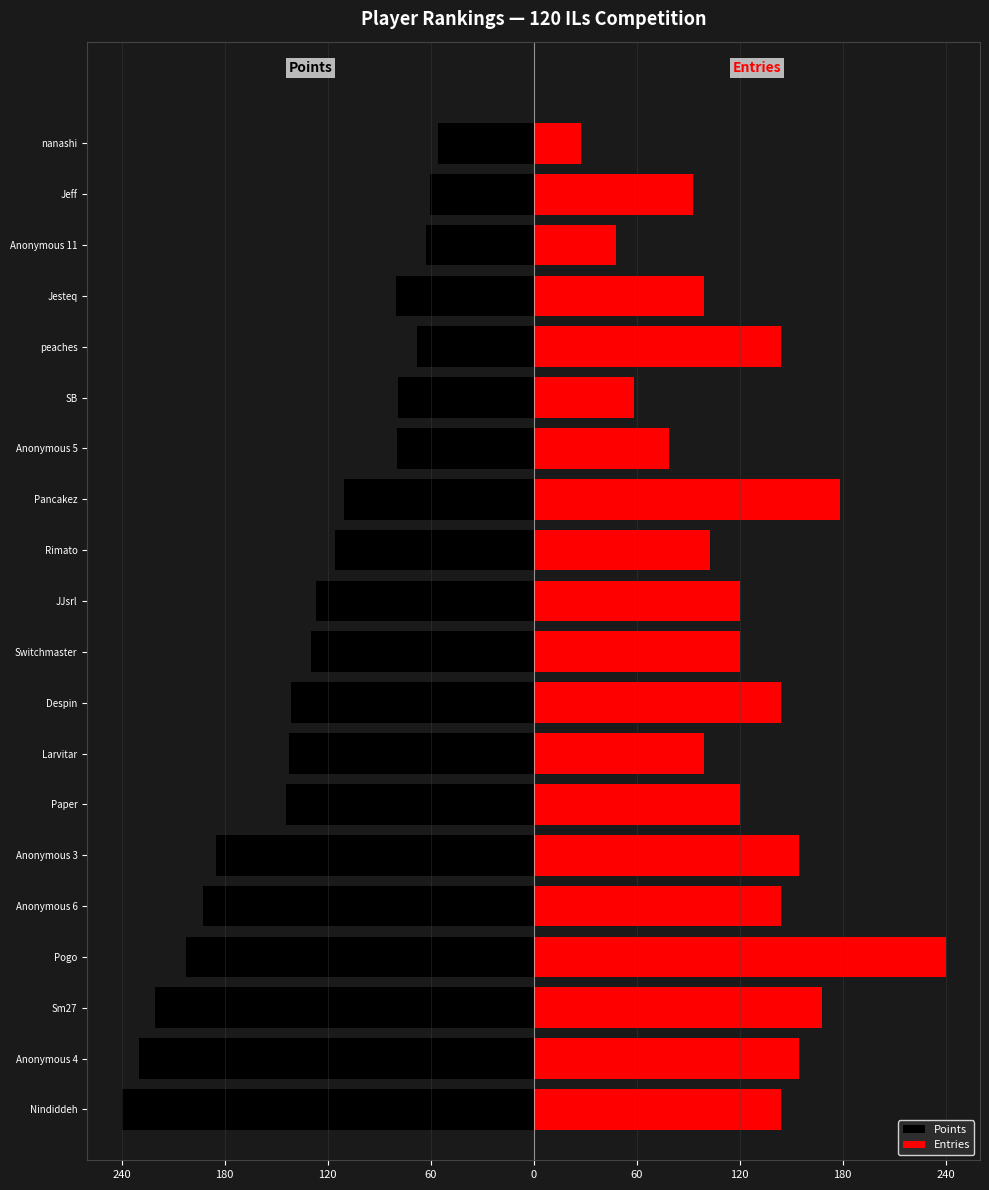

Reading left to right, list all the values displayed in this chart.

Points: -240.0	-230.0	-220.8	-202.3	-192.4	-185.2	-144.0	-142.2	-141.5	-129.8	-126.9	-115.6	-110.2	-79.3	-78.9	-67.9	-80.4	-62.6	-60.4	-55.8
Entries: 144.0	154.3	168.0	240.0	144.0	154.3	120.0	99.4	144.0	120.0	120.0	102.9	178.3	78.9	58.3	144.0	99.4	48.0	92.6	27.4